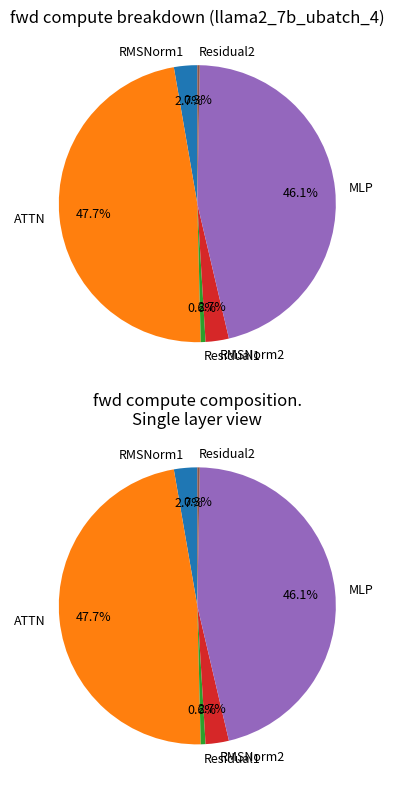

Count the number of slices in the pie.

6